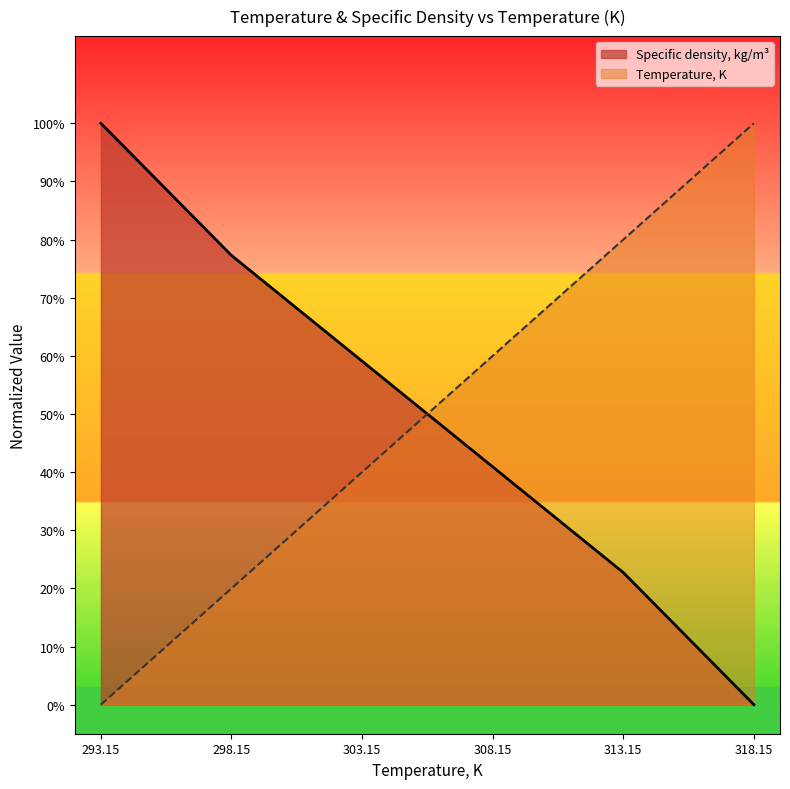

How many values in Specific density, kg/m3 are above zero?

5